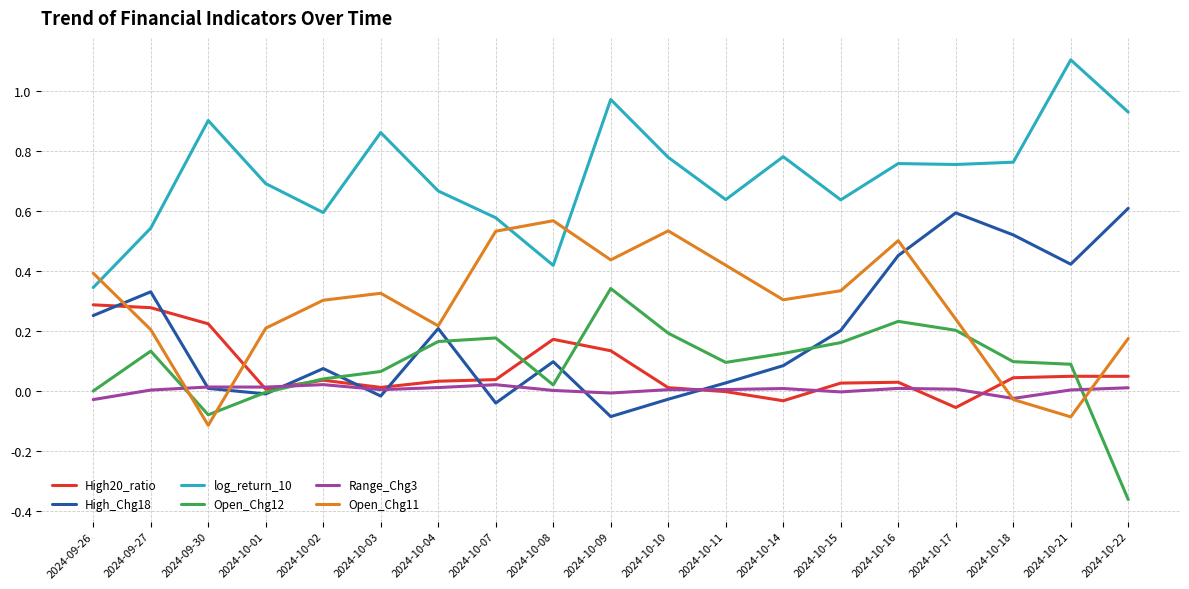

True or false: High_Chg18 and log_return_10 cross at least once.

False